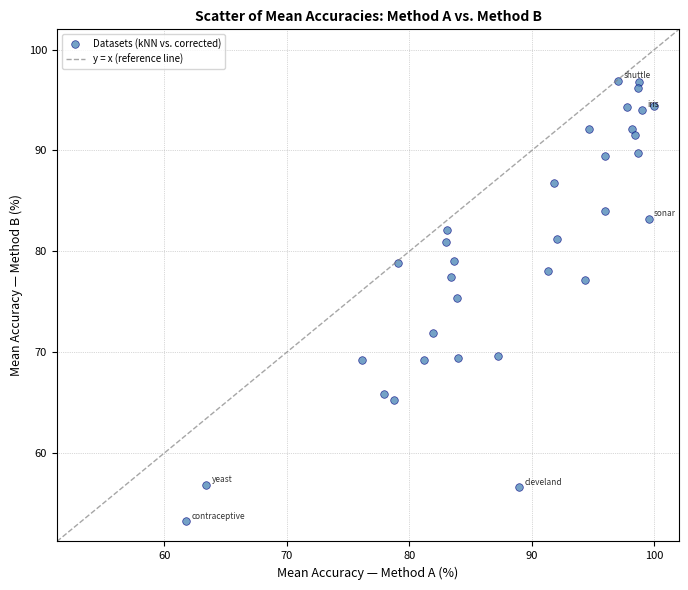

What is the range of X values (max minus min)?

38.3